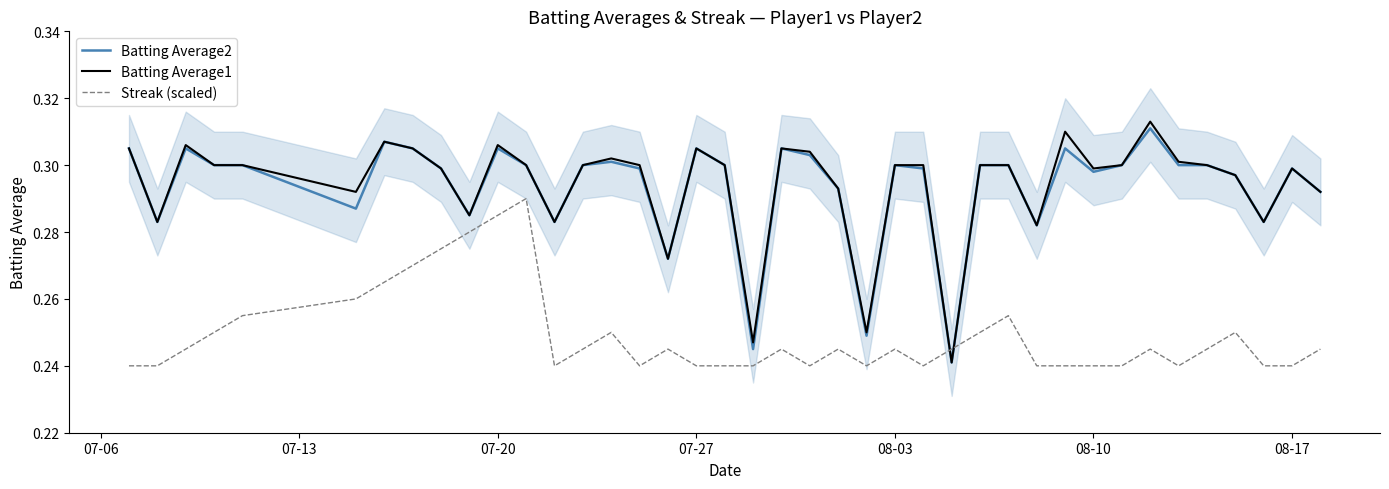

In Streak (scaled), how many points are lower than both neighbors (excluding endpoints)?

6